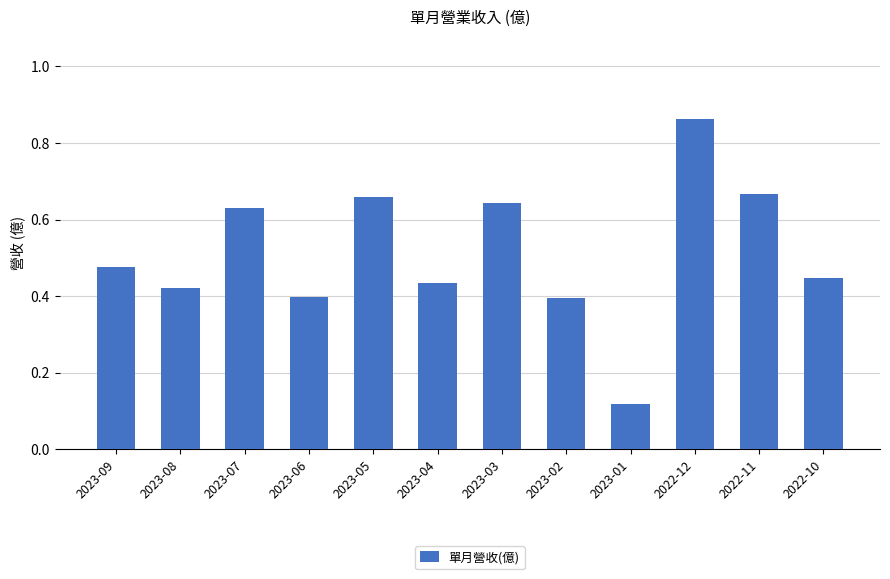

What is the change in value from 2023-03 to 2022-12?

+0.2